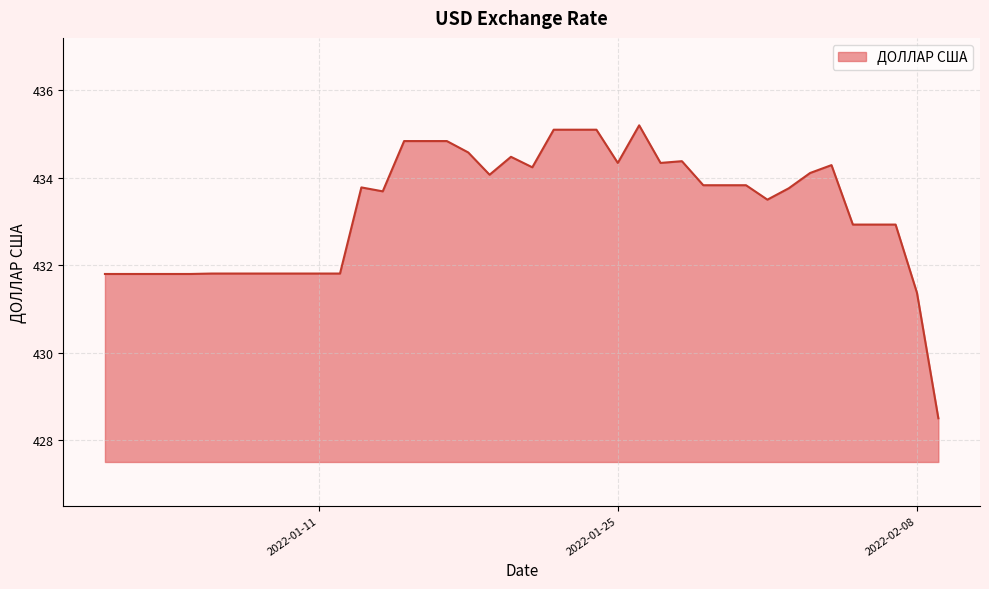

What is the greatest value displayed?

435.2